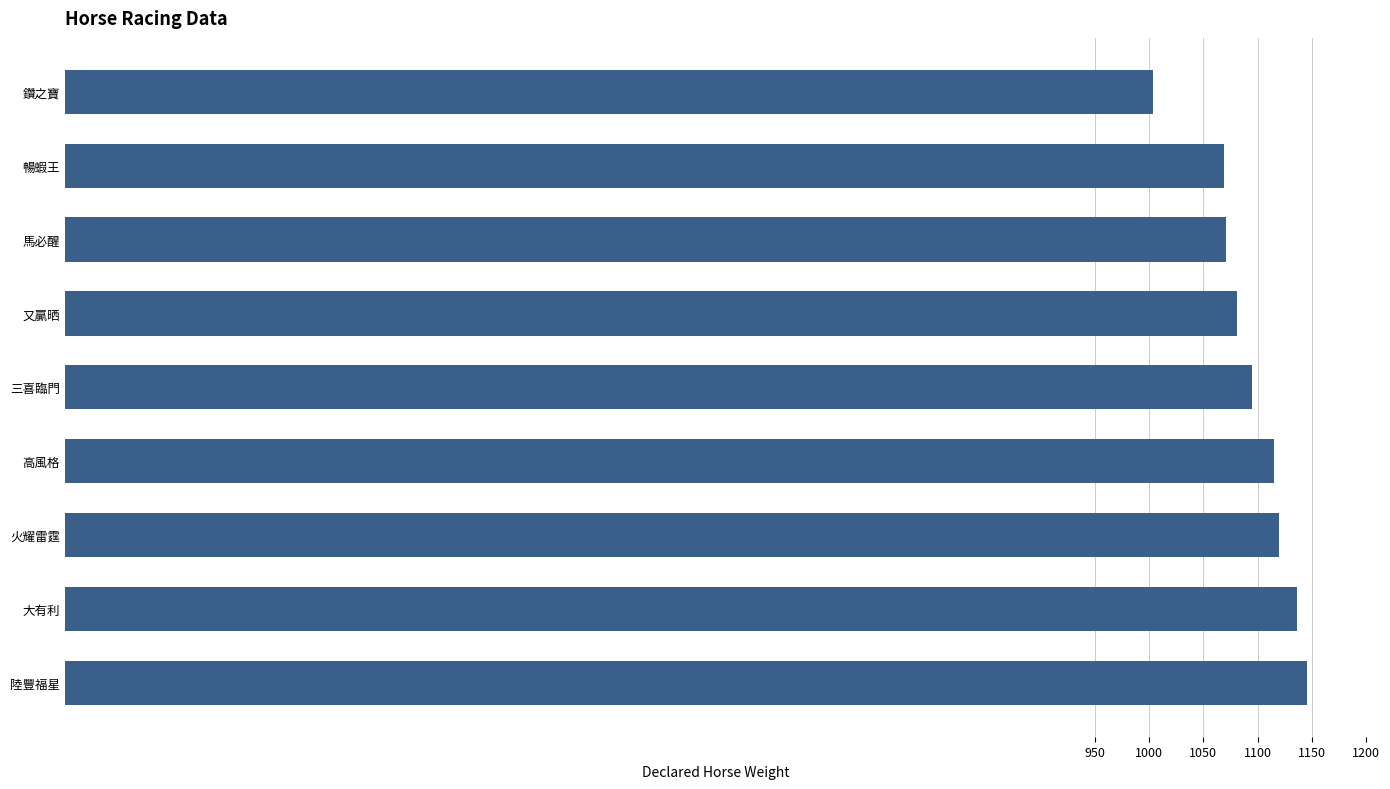

What is the difference between the maximum and minimum values?

142